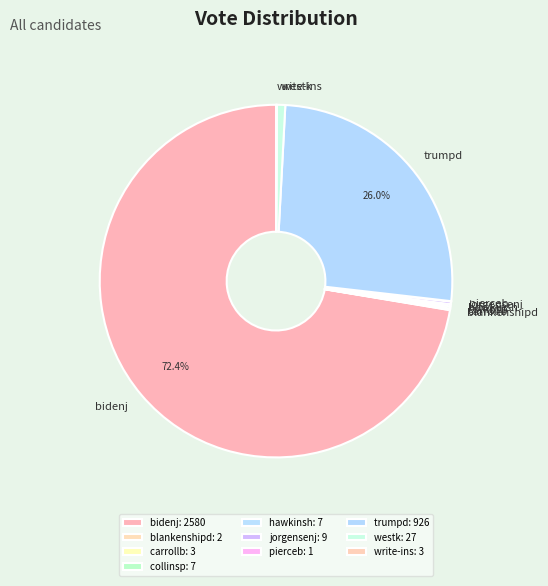

Combined, do trumpd and westk account for over 50%?

No